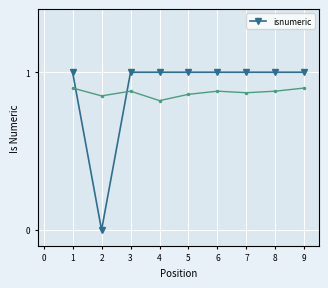

True or false: isnumeric has a value of 1 at 5.

True